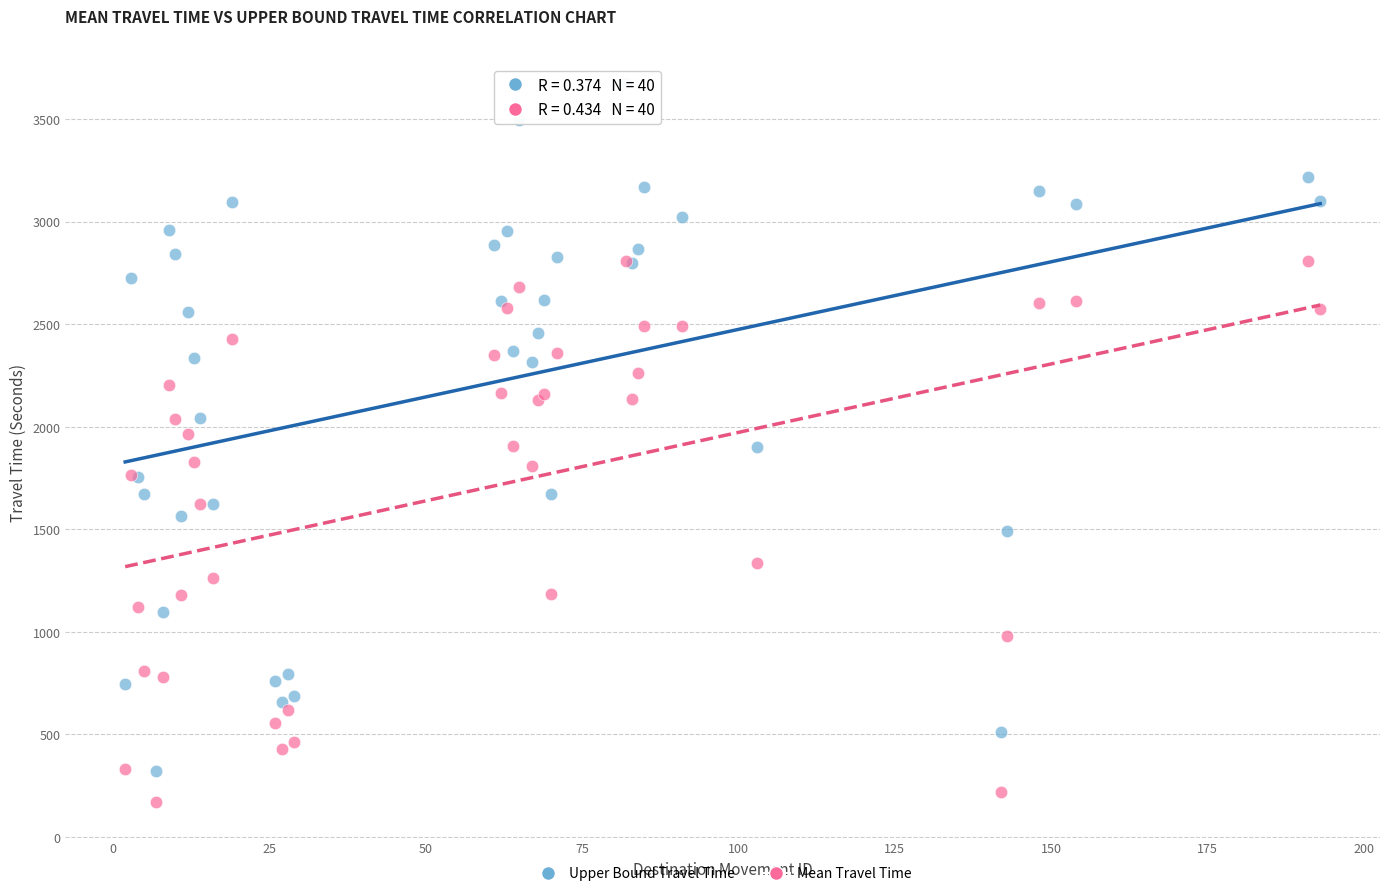

What is the X range (max minus min) for the scatter plot?

191